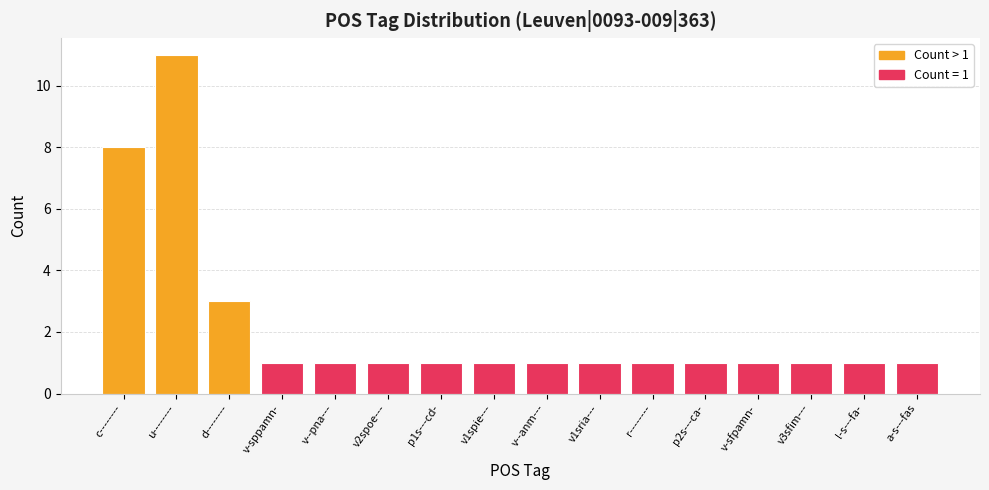

What is the difference between the maximum and second lowest values?

10